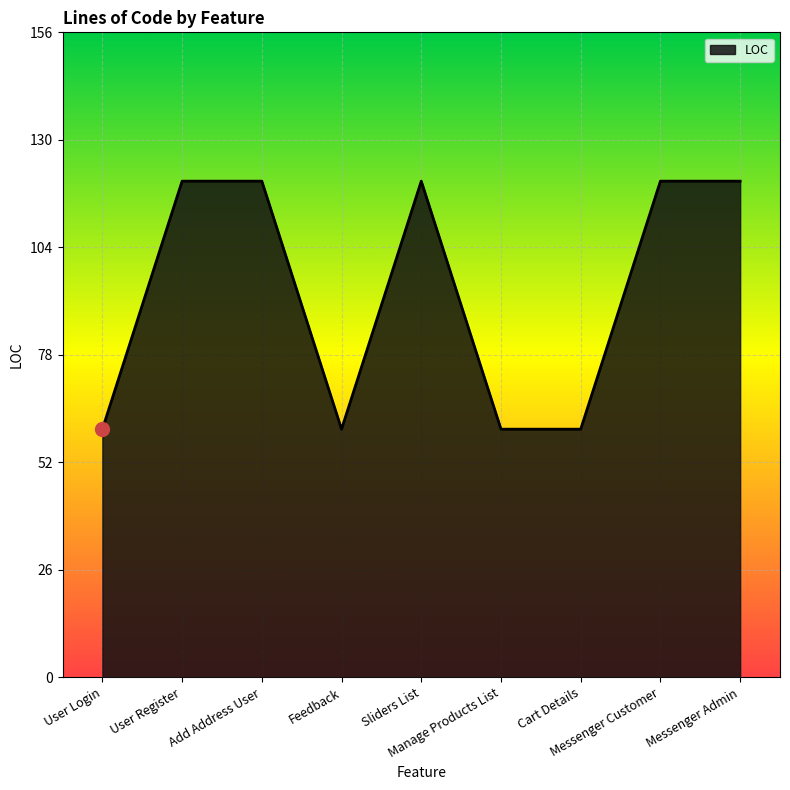

What is the difference between the maximum and minimum values?

60